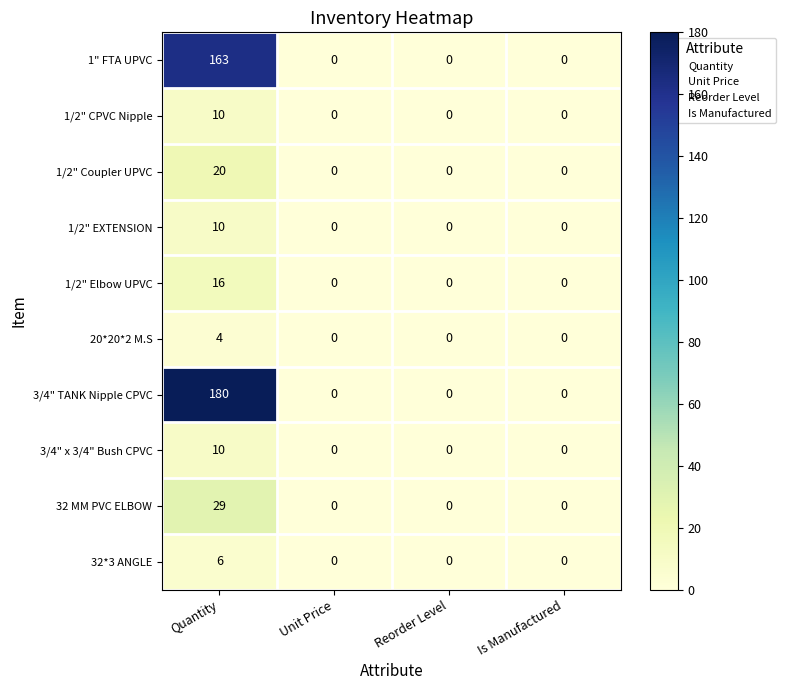

Which series has the widest spread of values?

3/4" TANK Nipple CPVC